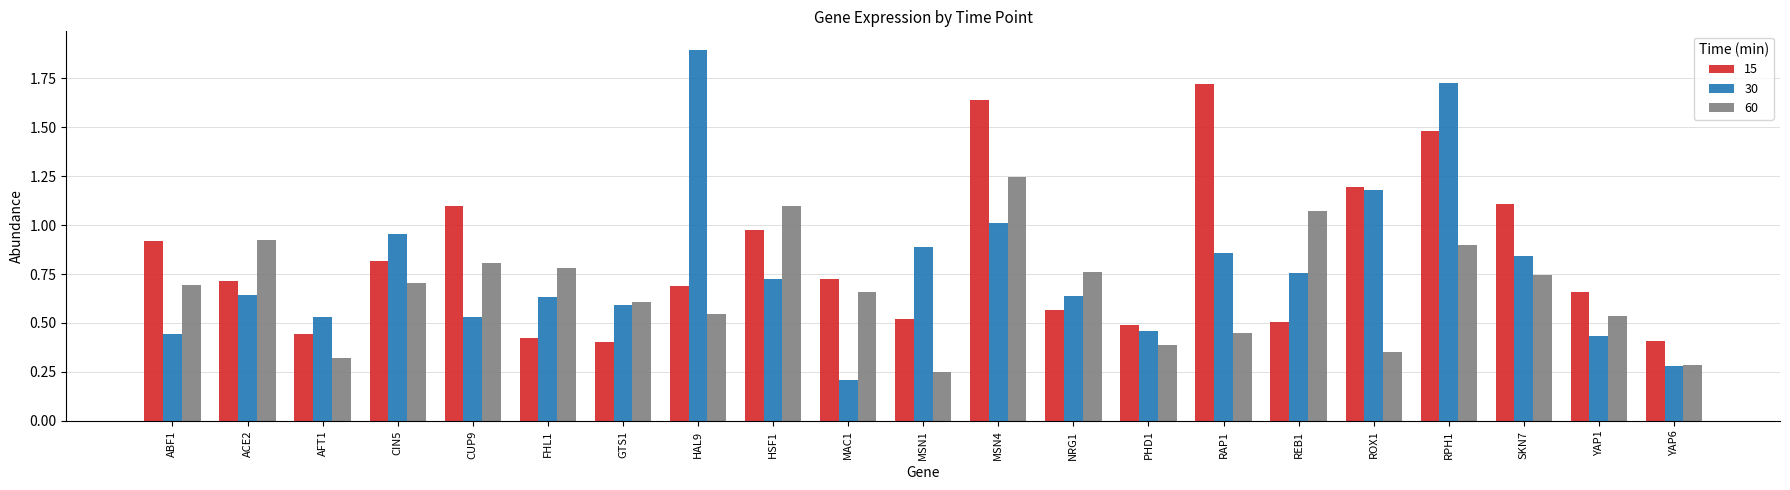

Which series has the widest spread of values?

30